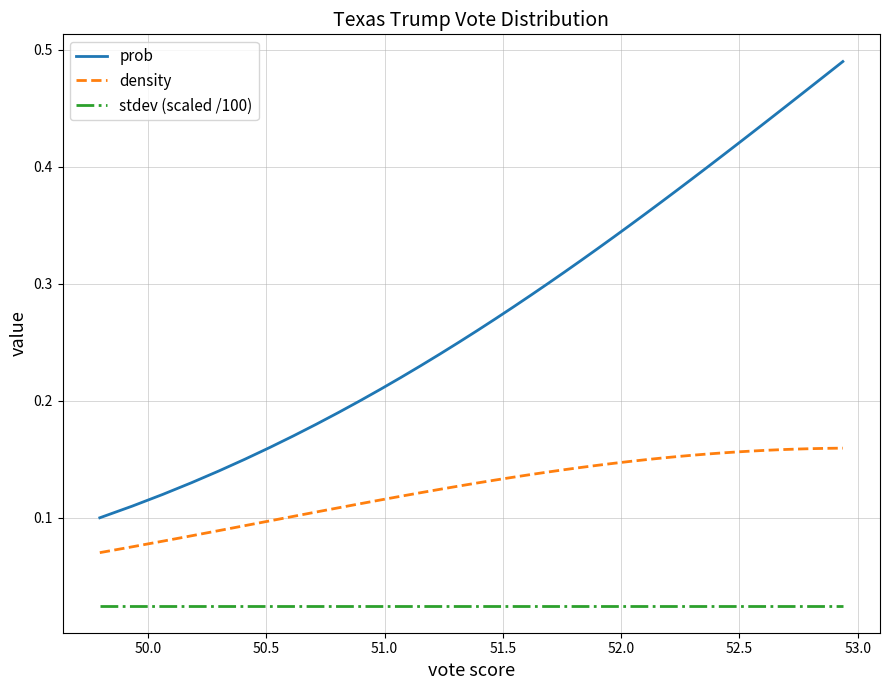

What are all the series names shown in the legend?

prob, density, stdev (scaled /100)